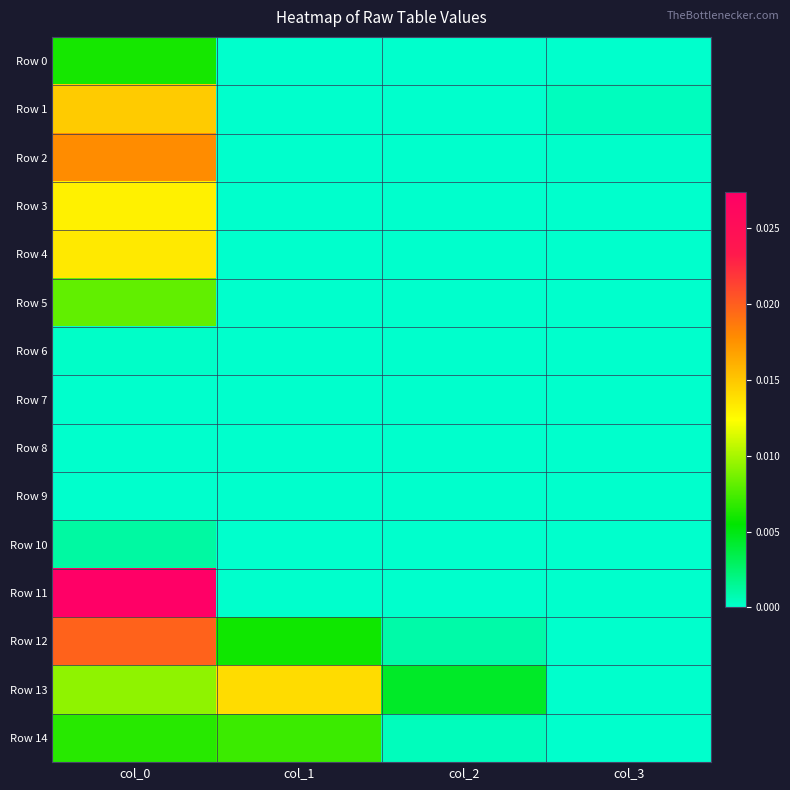

At how many categories does at least one series exceed 0?

4